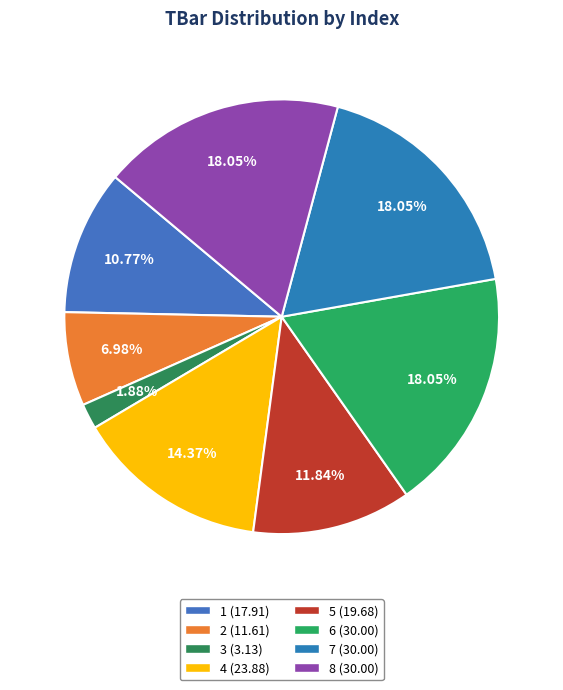

To the nearest percent, what percentage of the pie is 5?

12%